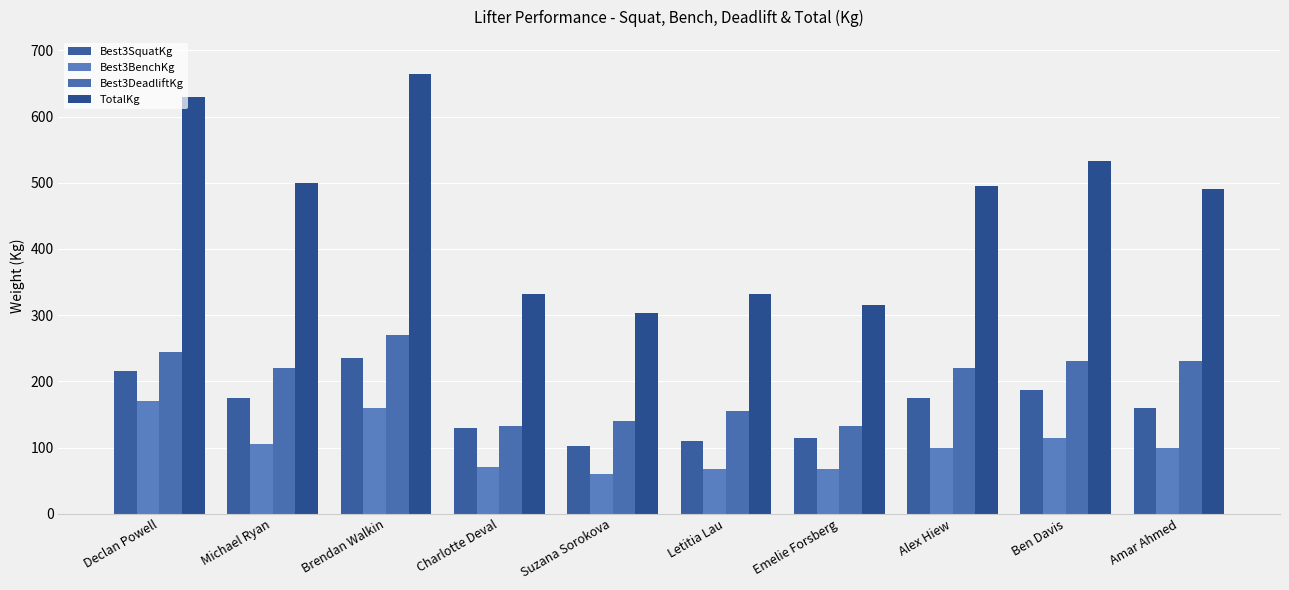

Are the bars grouped side by side (vs. stacked)?

Yes